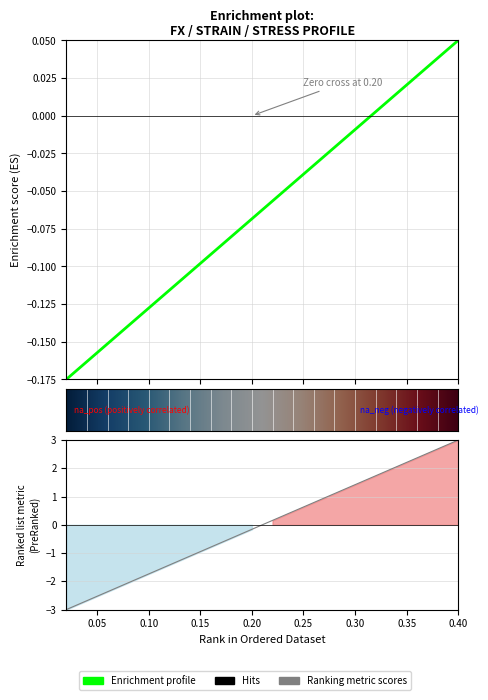

Where is FX nearest to the value 0?

0.32